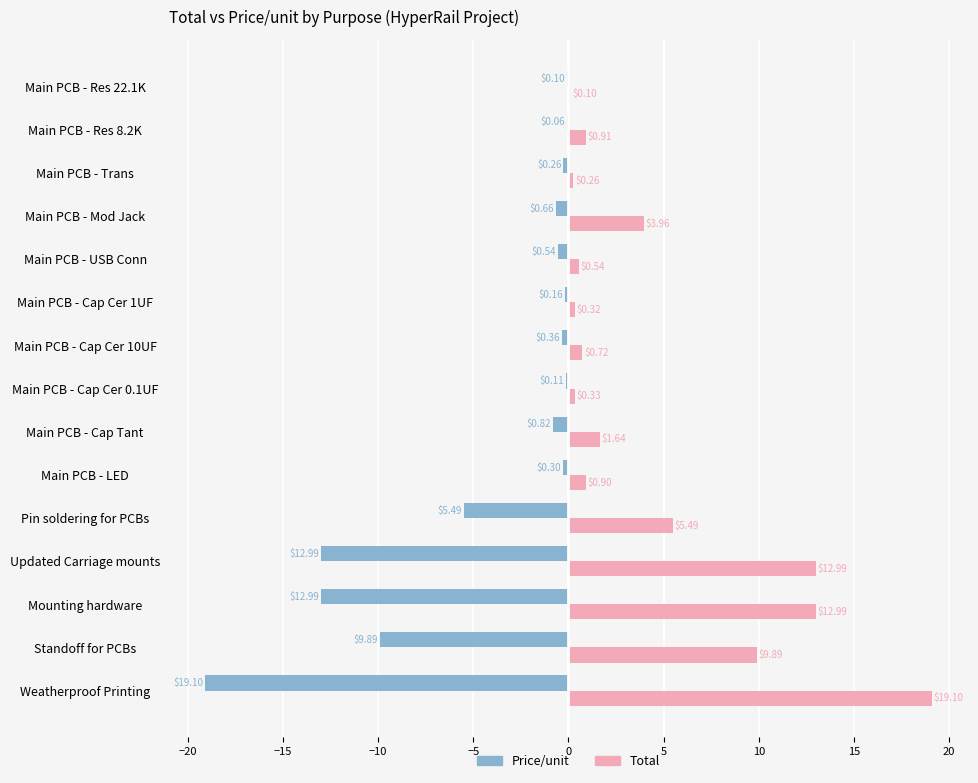

Which category has the highest value in the Total series?

Weatherproof Printing